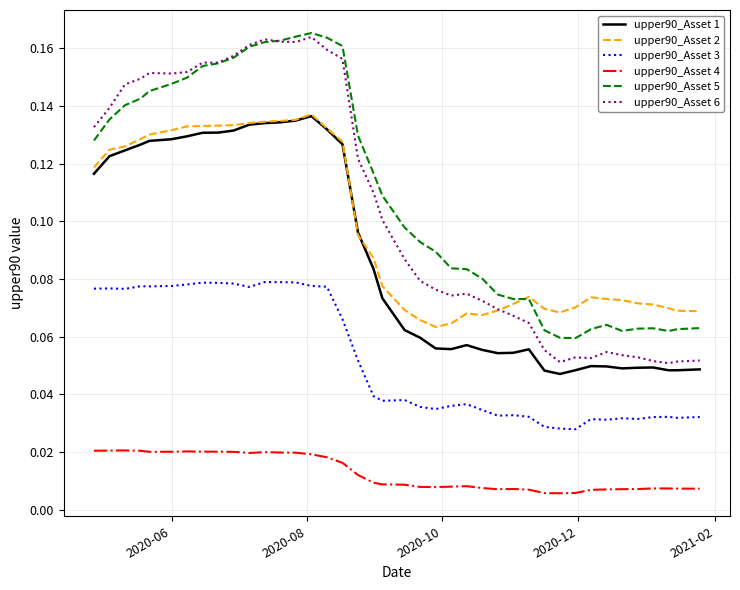

True or false: upper90_Asset 5 and upper90_Asset 4 intersect in this chart.

False